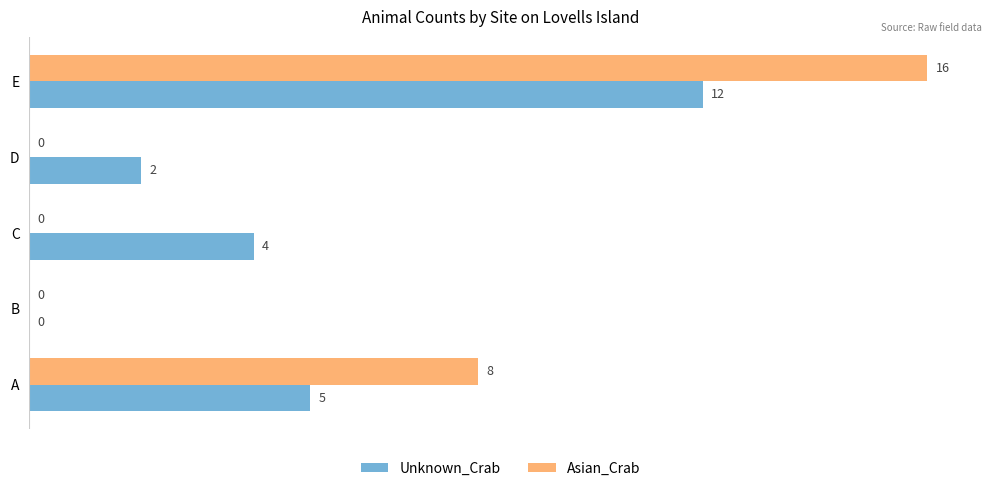

At which category is the sum across all series the highest?

E